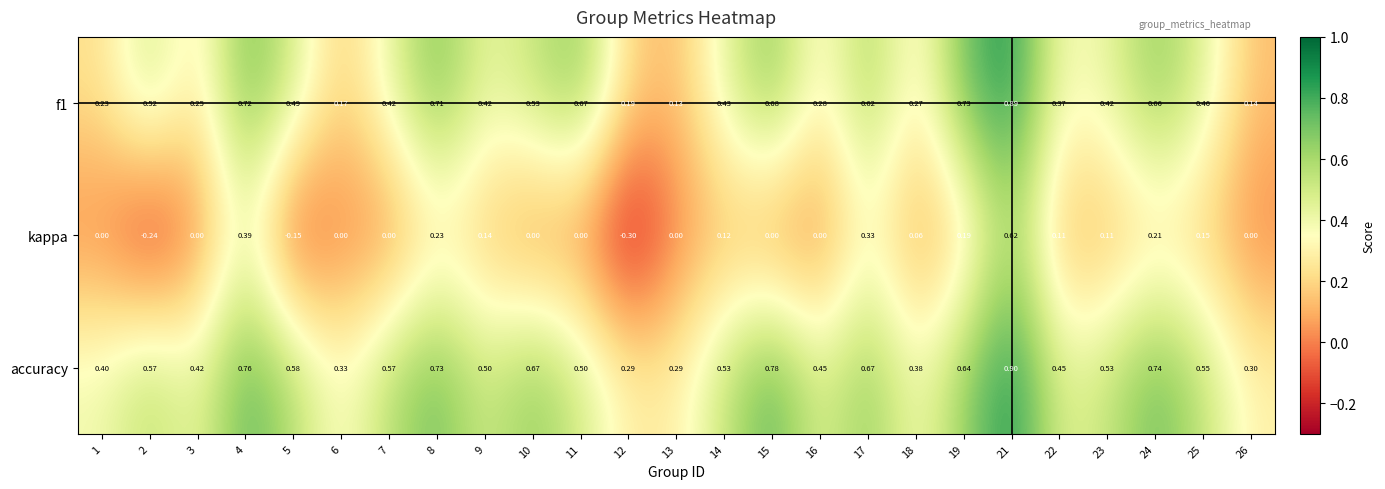

Which series has the widest spread of values?

kappa